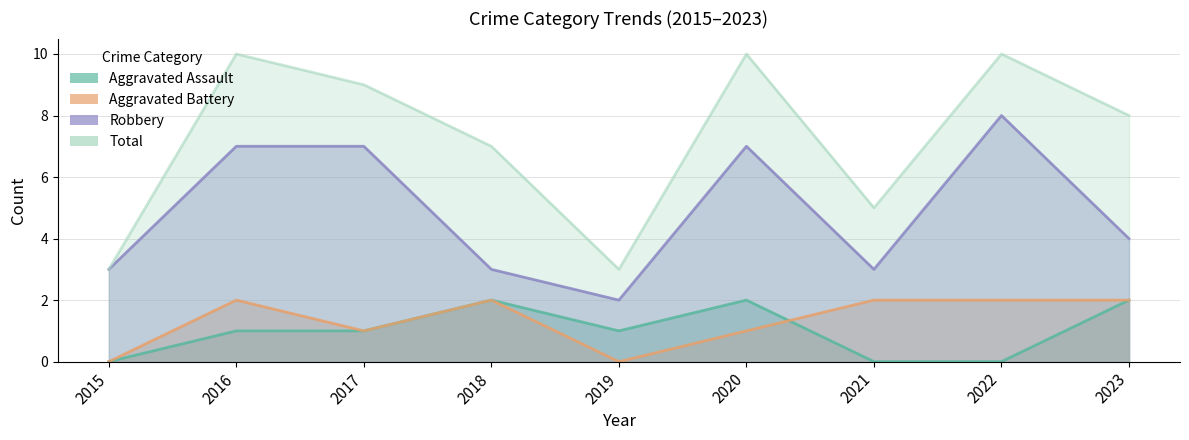

What is the maximum value shown in the chart?

10